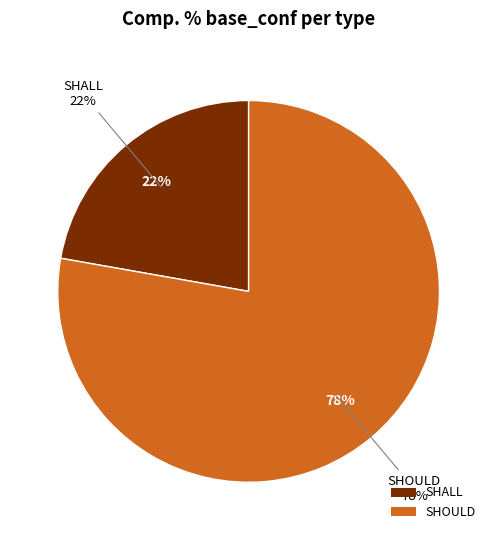

To the nearest percent, what is the average slice percentage?

50%